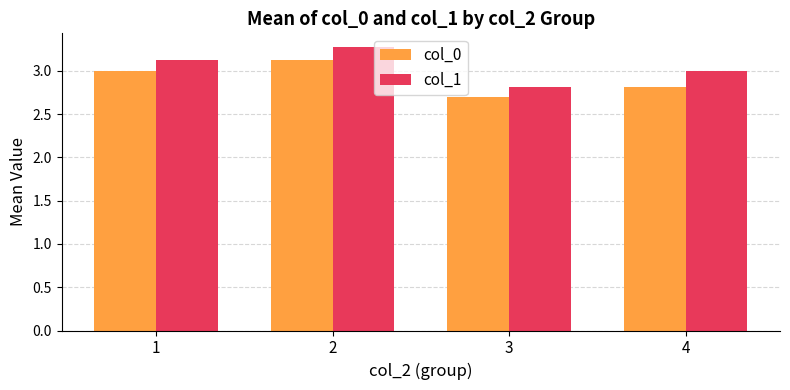

Which series changed the most between 2 and 4?

col_0